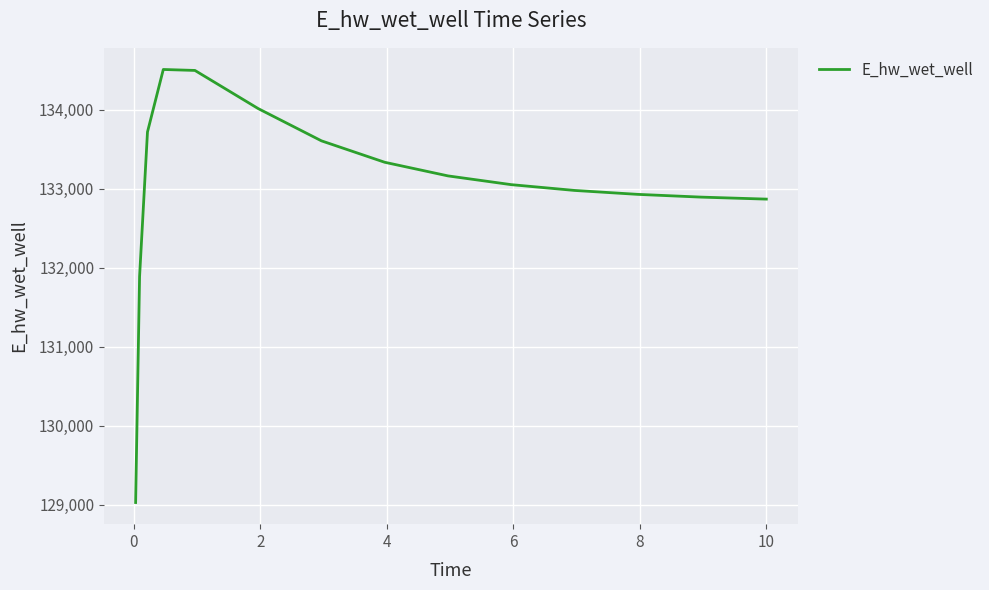

Is this an area chart (filled region under the line)?

No